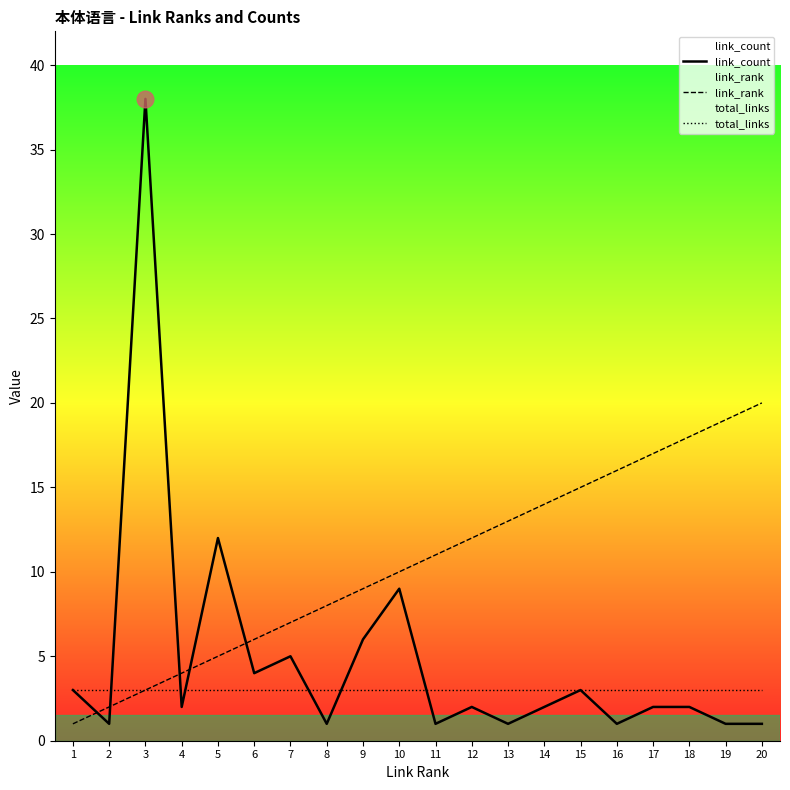

At 18, list the series in order from smallest to largest.

link_count, total_links, link_rank